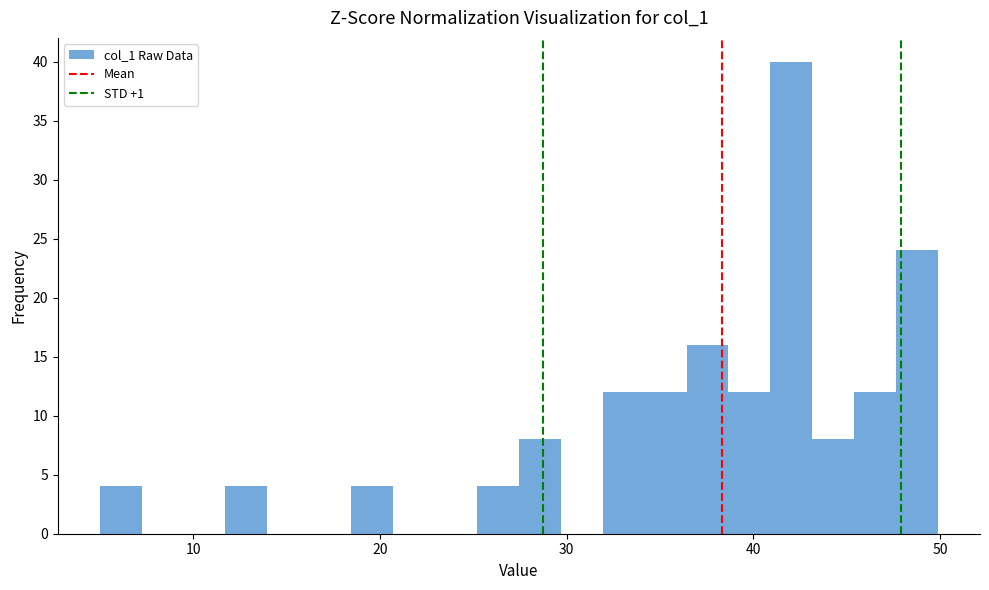

Around what value on the x-axis is the tallest bar? Give the approximate position of its centre, as read against the axis.

42